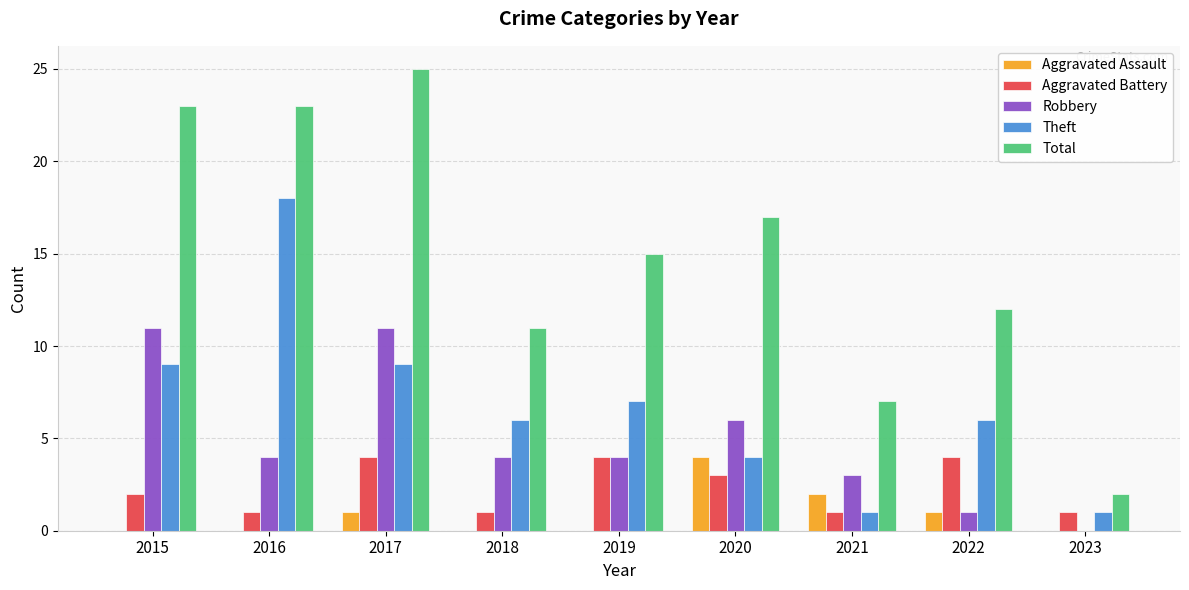

What is the sum of all Aggravated Assault values?

8